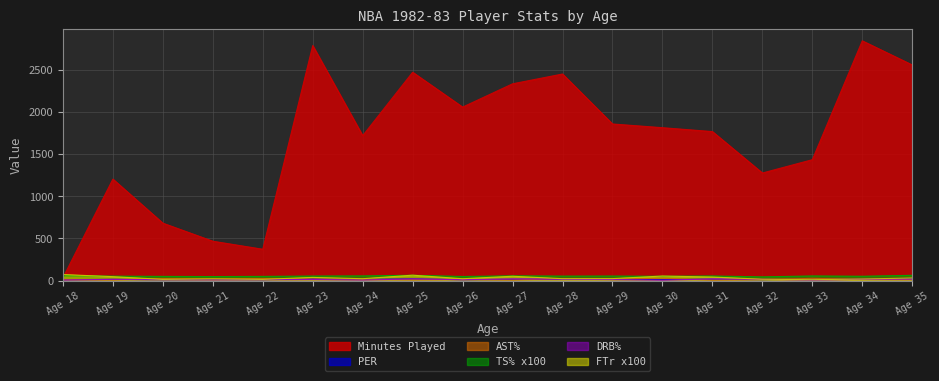

What is the value of the MP point at the 4th from the left?

466.0